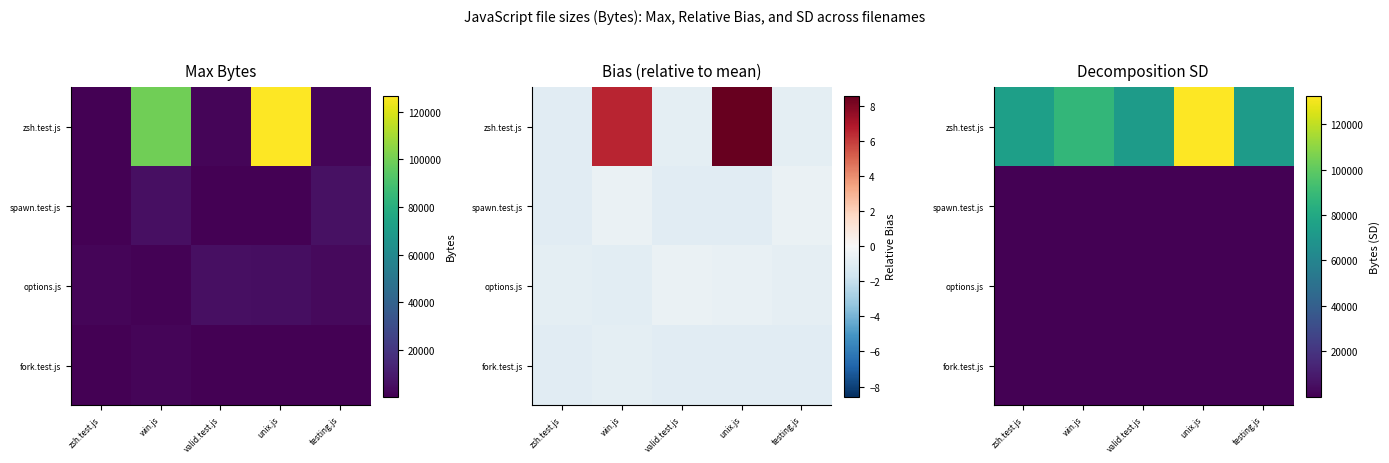

At which category does the chart reach its peak across all series?

unix.js